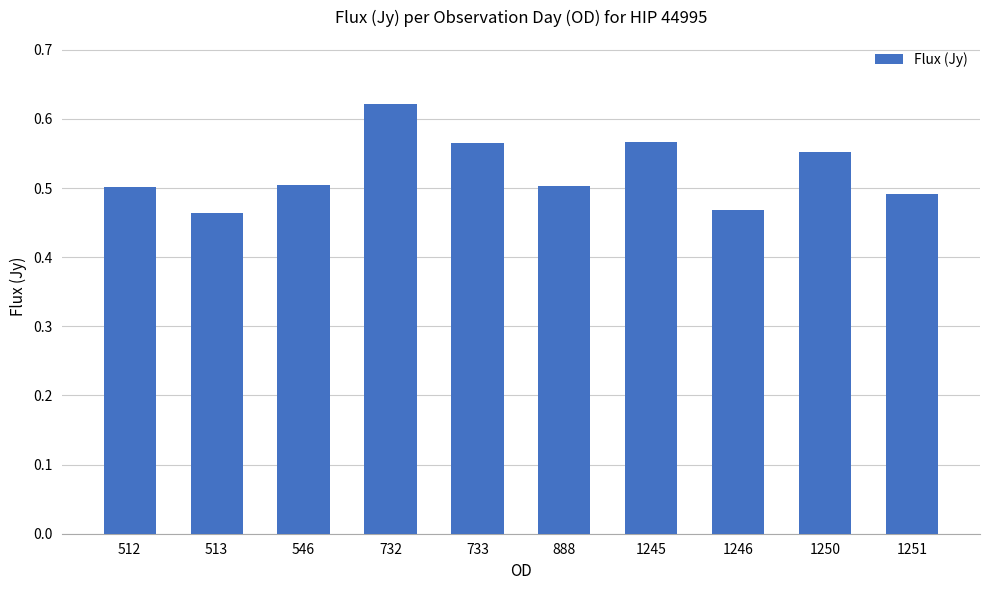

What is the sum of all values?

5.2